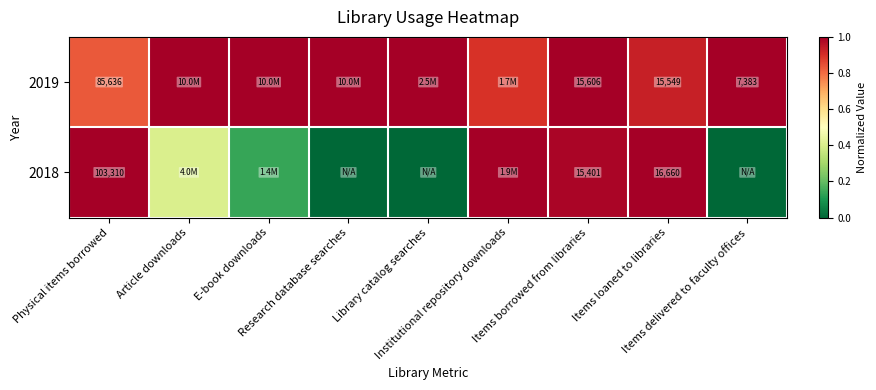

What is the difference between the second highest and minimum values in the 2019 series?

0.2